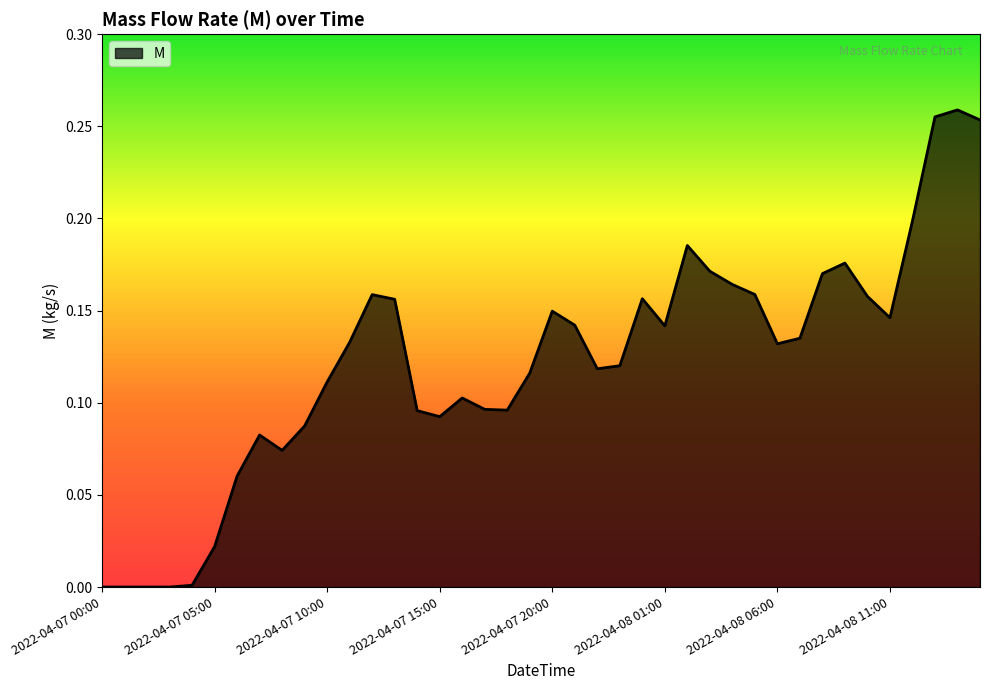

What is the difference between the second highest and minimum values?

0.3